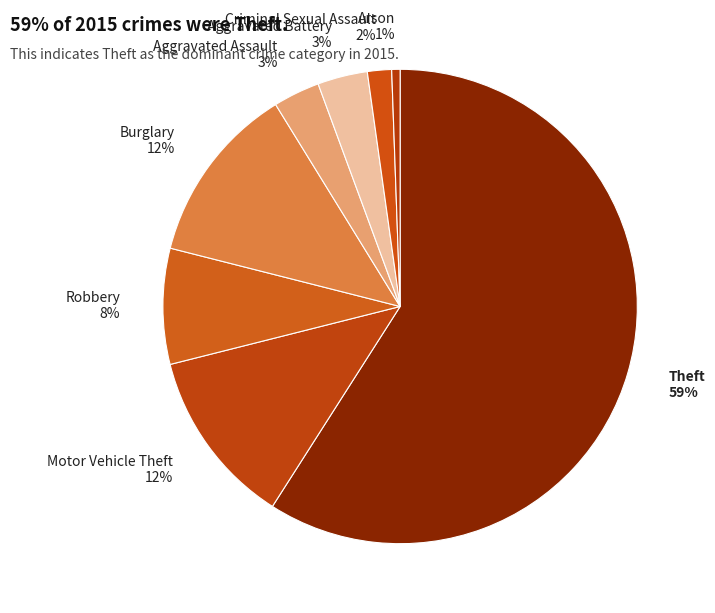

Does Arson represent more than half of the total?

No